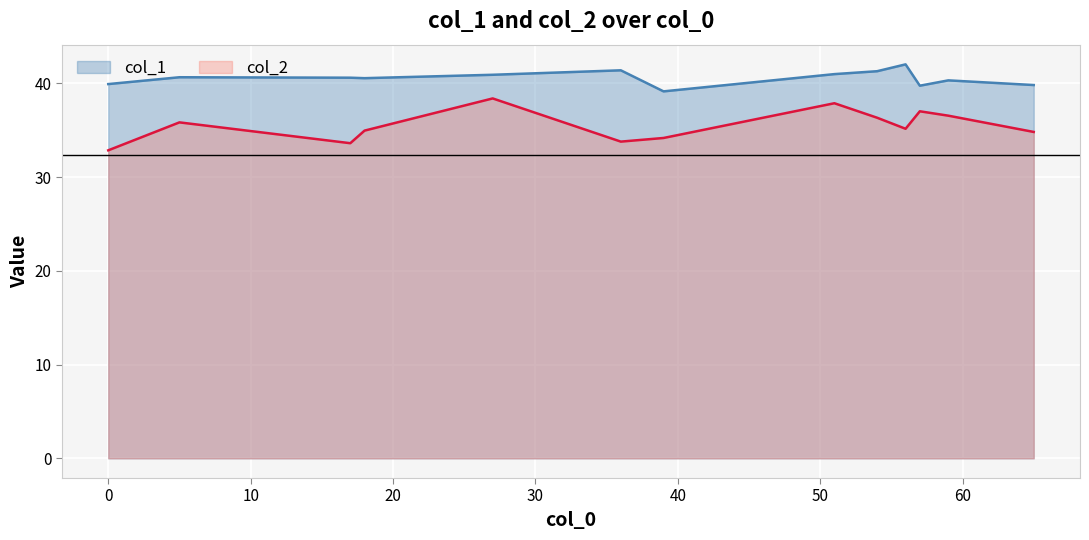

Rank the categories by col_1 value from lowest to highest.

9, 6, 8, 0, 5, 7, 10, 4, 1, 2, 3, 11, 12